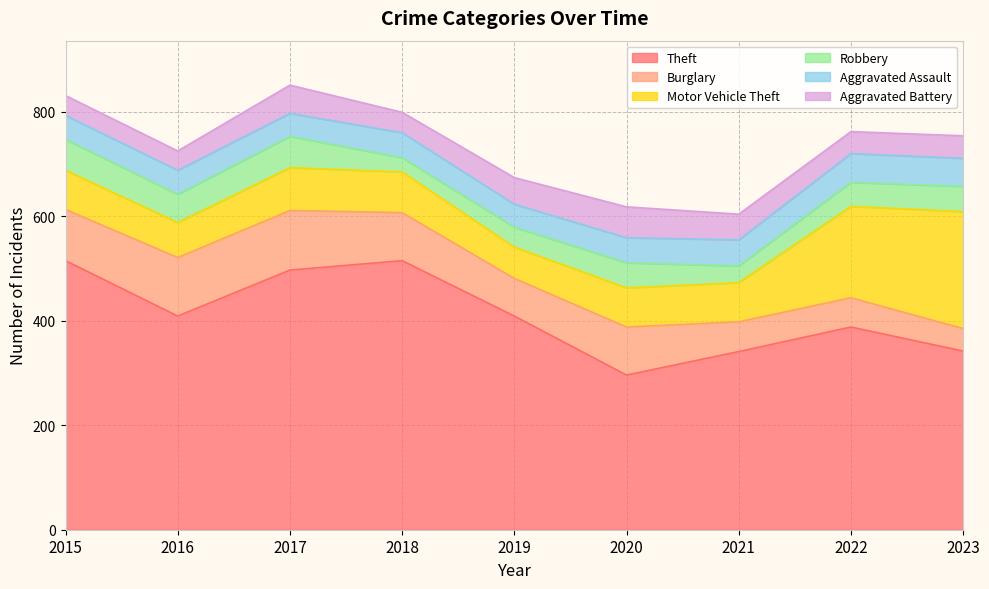

What is the value of the Aggravated Assault point at the 9th from the left?

54